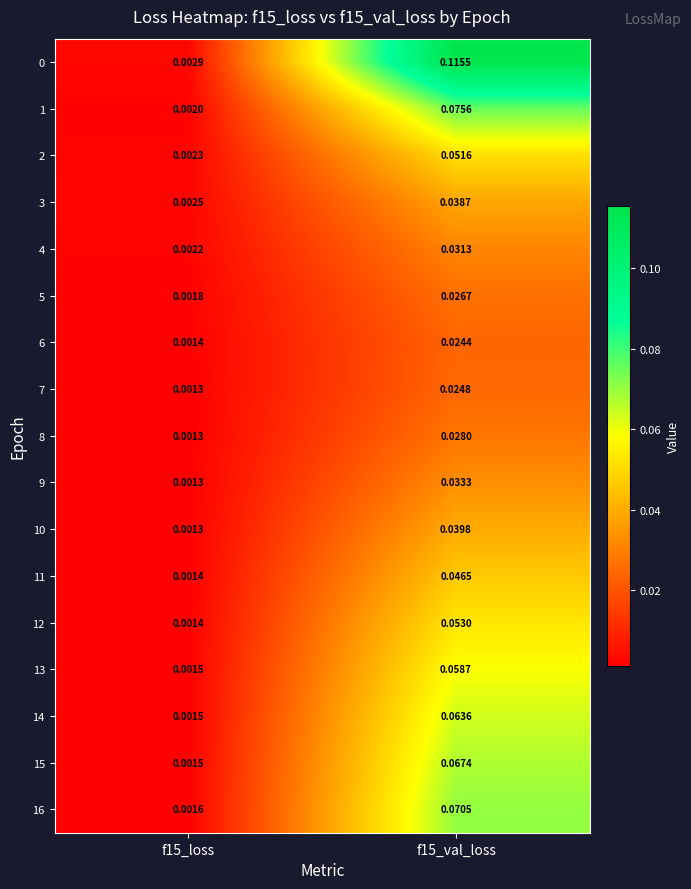

How many distinct data groups are displayed?

17